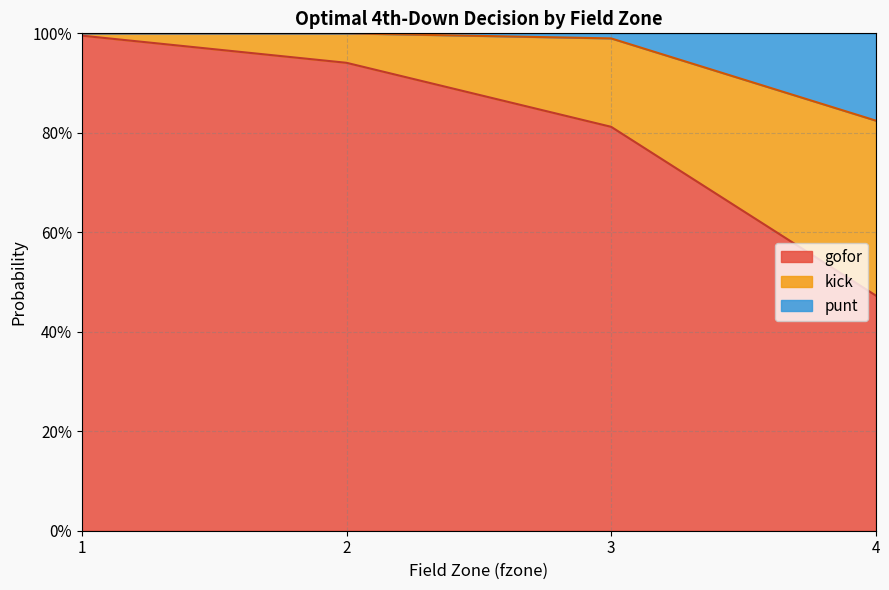

Does the chart have visible grid lines?

Yes